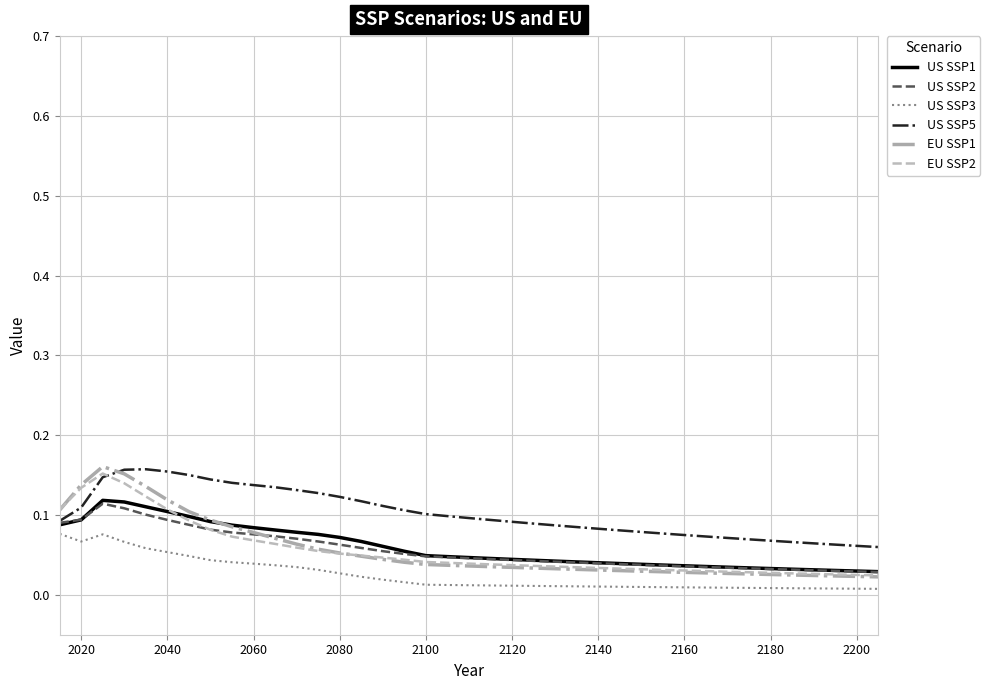

Which series has the largest total across all categories?

US SSP5